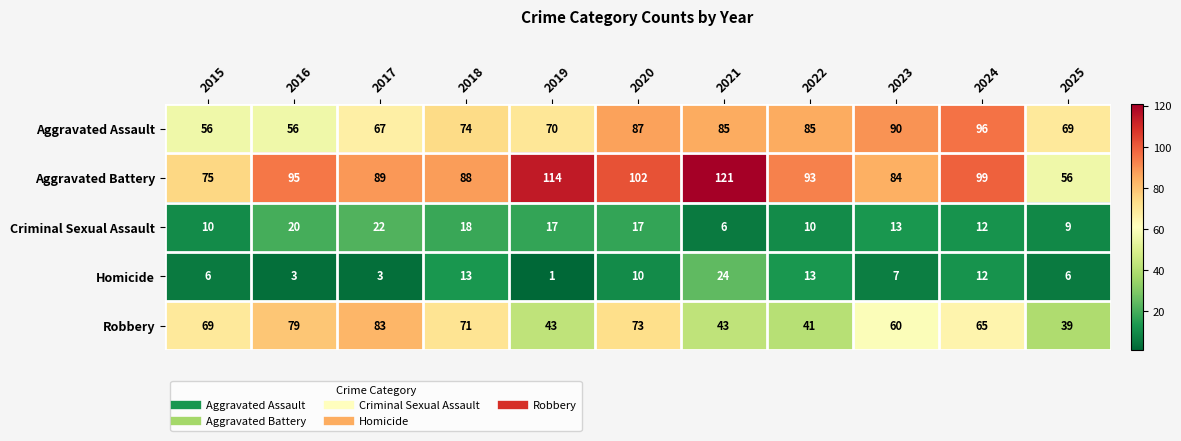

What is the maximum value shown in the chart?

121